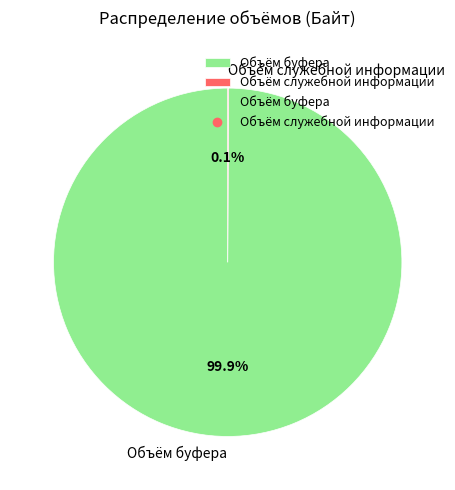

To the nearest percent, what portion does Объём буфера represent?

100%